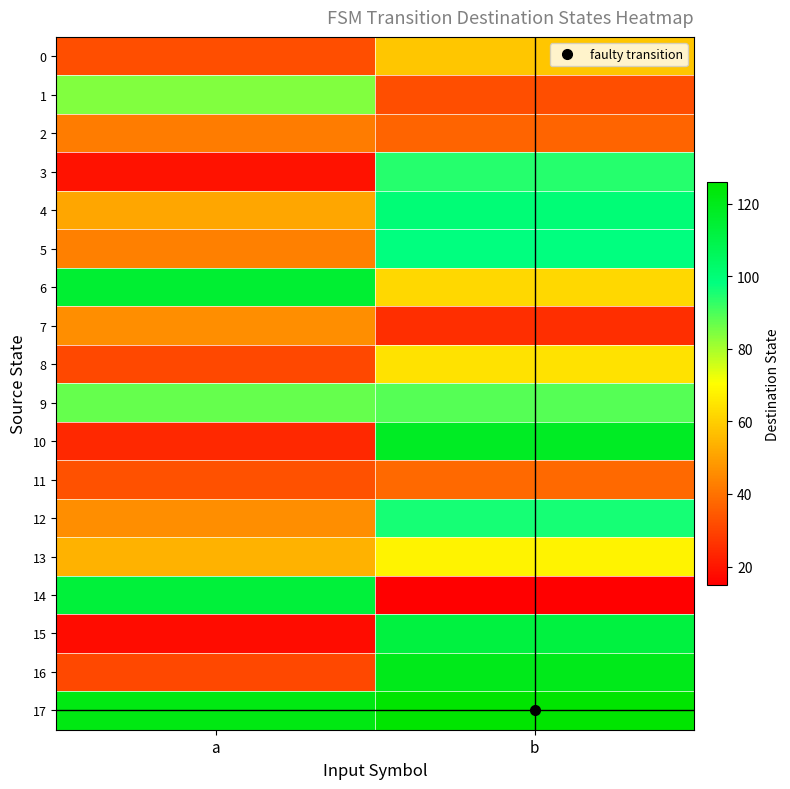

Reading right to left, transcribe all the data shown in this chart.

0: b=58	a=32
1: b=32	a=84
2: b=37	a=42
3: b=94	a=19
4: b=100	a=51
5: b=98	a=43
6: b=62	a=115
7: b=25	a=46
8: b=64	a=31
9: b=89	a=87
10: b=118	a=24
11: b=38	a=33
12: b=96	a=46
13: b=68	a=54
14: b=15	a=113
15: b=112	a=18
16: b=120	a=31
17: b=126	a=122